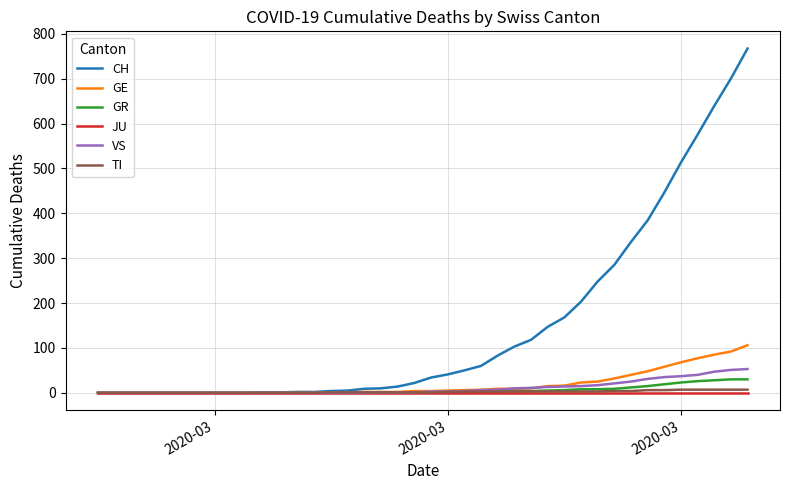

What is the average value of the GR series?

6